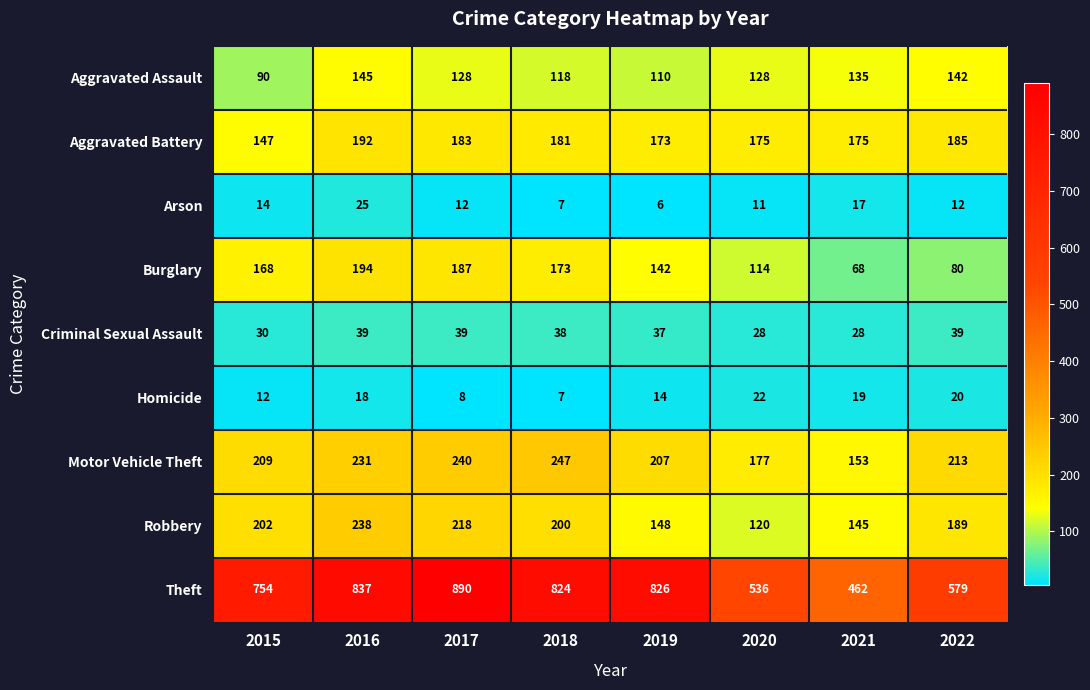

List the labels in order of Burglary value, largest first.

2016, 2017, 2018, 2015, 2019, 2020, 2022, 2021